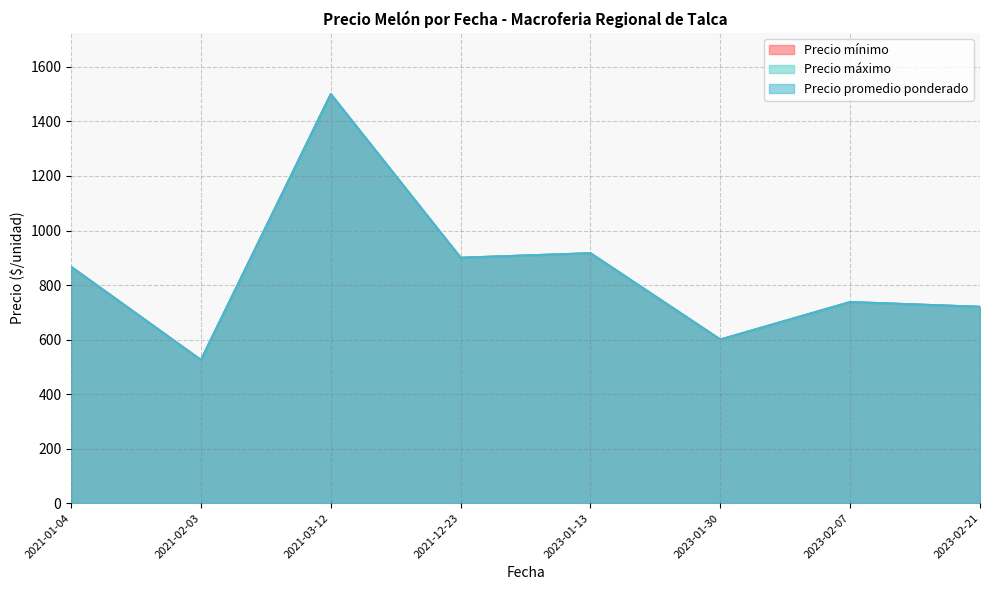

The Precio promedio ponderado series shows 392 at 2023-02-21. True or false?

False